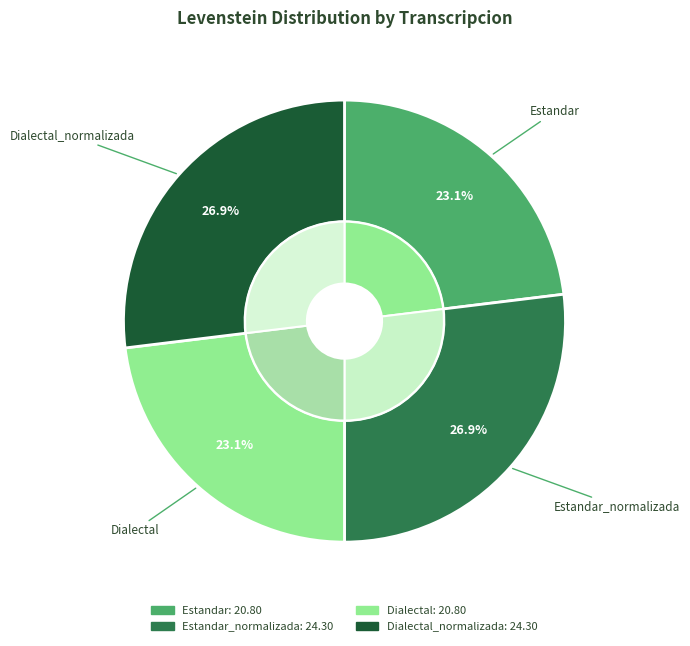

The Estandar slice represents 34% of the pie. True or false?

False